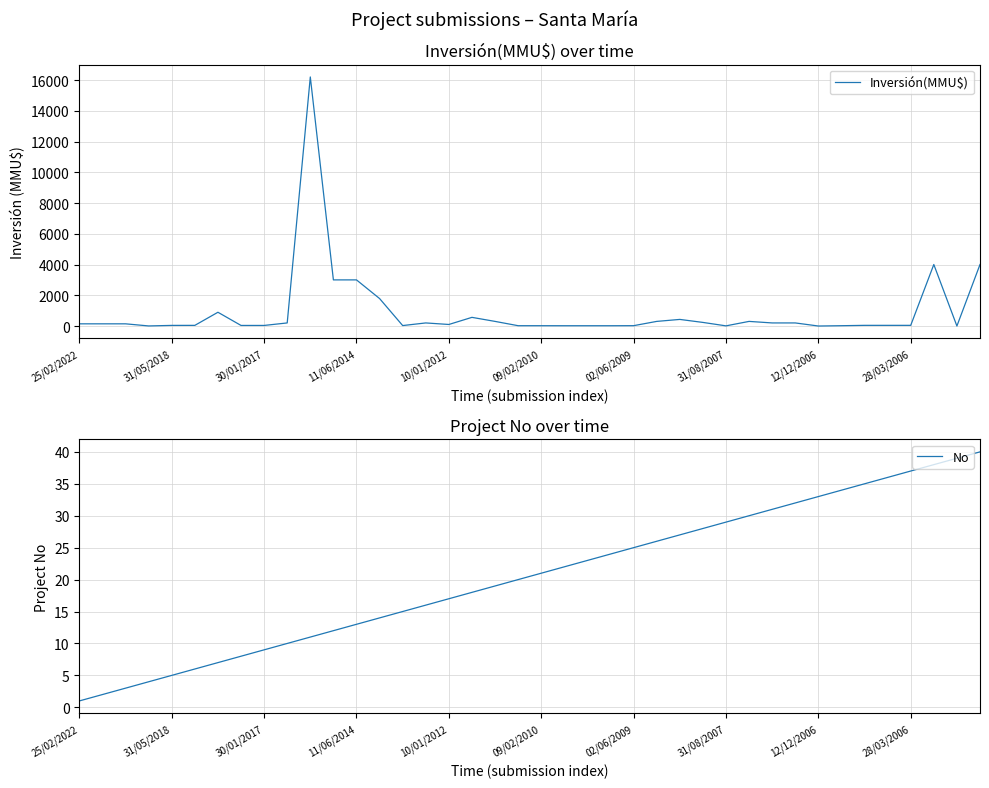

What is the highest value of the Inversión(MMU$) series?

16200